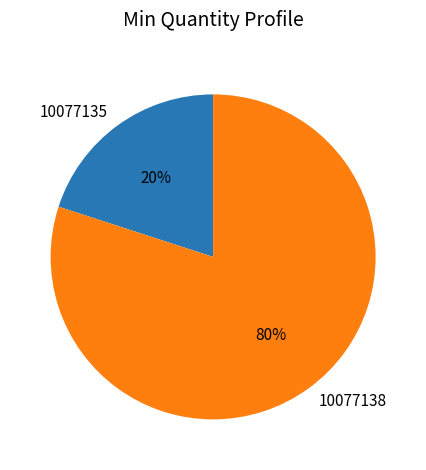

Which slice is the smallest?

10077135